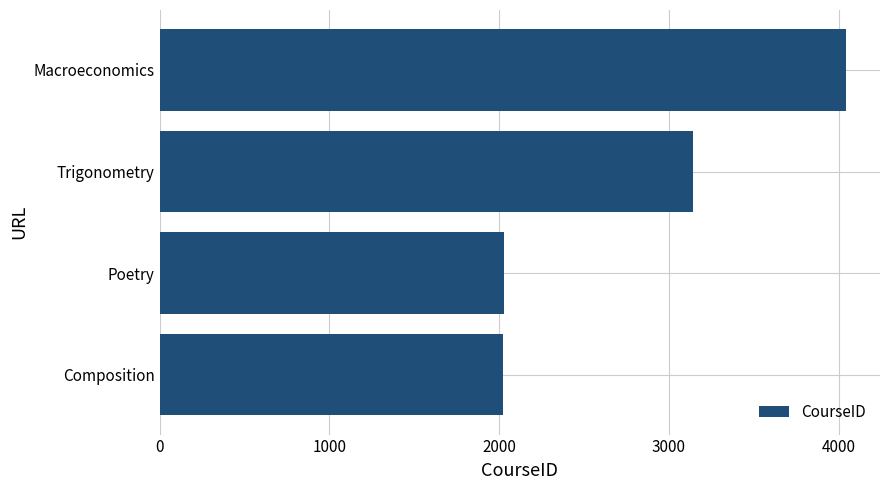

What is the difference between the maximum and minimum values?

2020